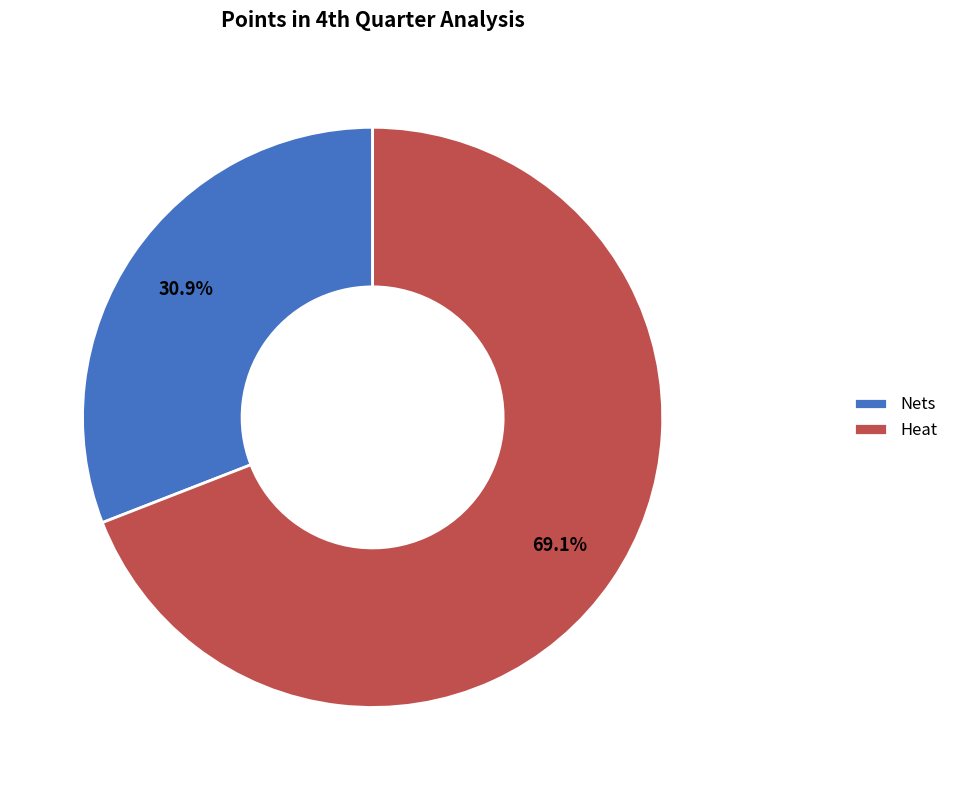

What portion of the pie excludes Heat?

30.9%